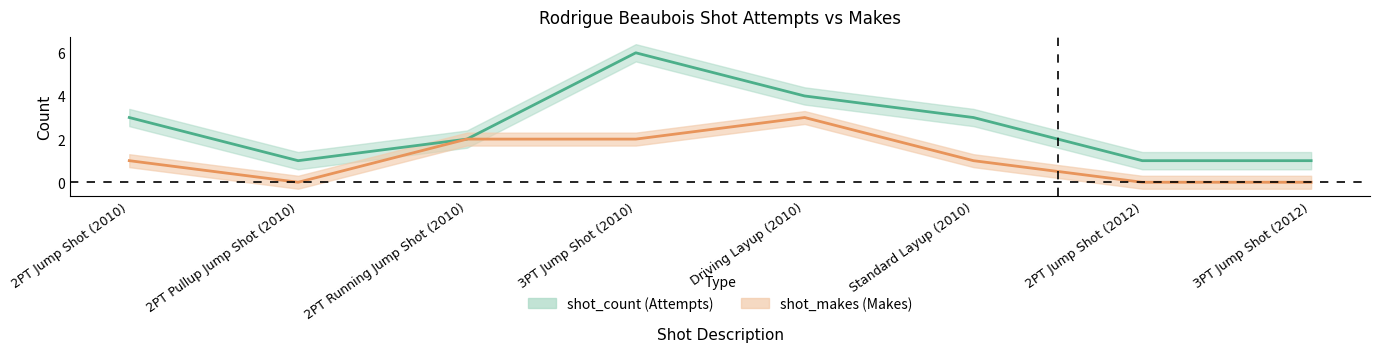

Reading left to right, what are all the values shown in this chart?

shot_count_line: 2PT Jump Shot (2010)=3	2PT Pullup Jump Shot (2010)=1	2PT Running Jump Shot (2010)=2	3PT Jump Shot (2010)=6	Driving Layup (2010)=4	Standard Layup (2010)=3	2PT Jump Shot (2012)=1	3PT Jump Shot (2012)=1
shot_makes_line: 2PT Jump Shot (2010)=1	2PT Pullup Jump Shot (2010)=0	2PT Running Jump Shot (2010)=2	3PT Jump Shot (2010)=2	Driving Layup (2010)=3	Standard Layup (2010)=1	2PT Jump Shot (2012)=0	3PT Jump Shot (2012)=0